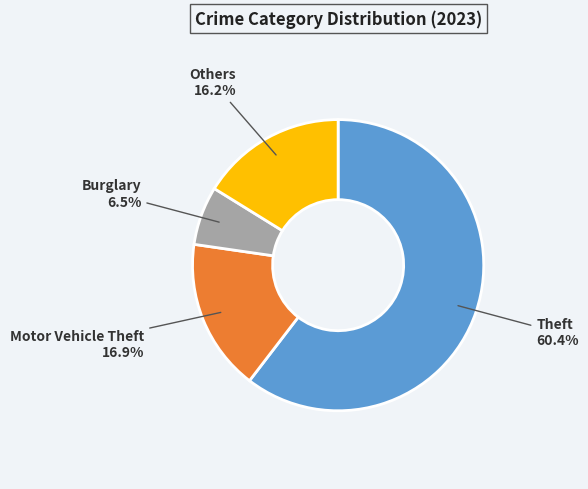

Does any single category account for the majority?

Yes